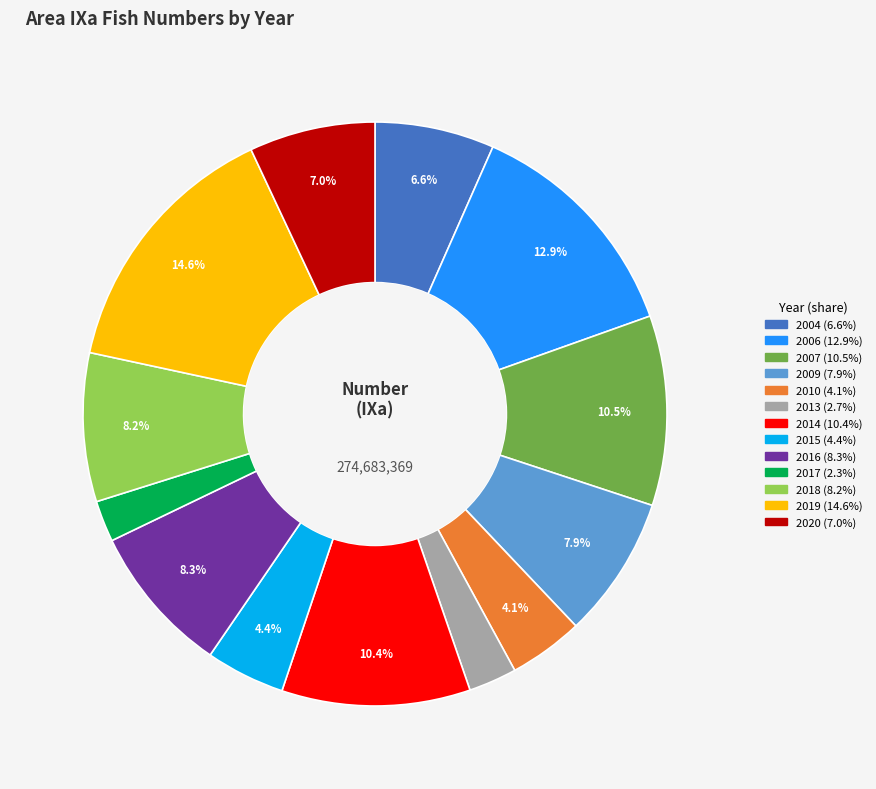

To the nearest percent, what is the difference between the largest and smallest slice percentages?

12%